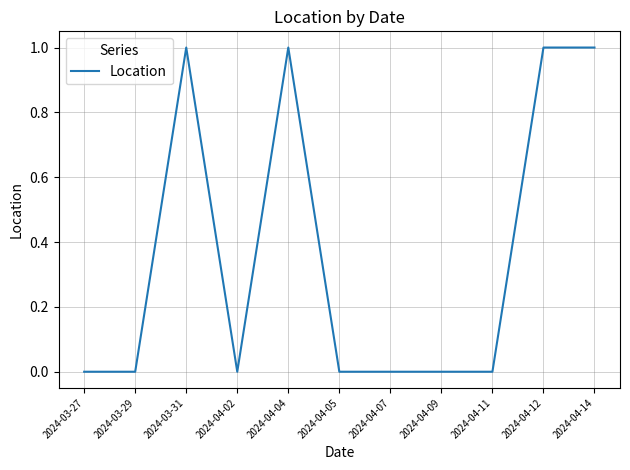

Which has a higher value, 2024-04-07 or 2024-04-12?

2024-04-12